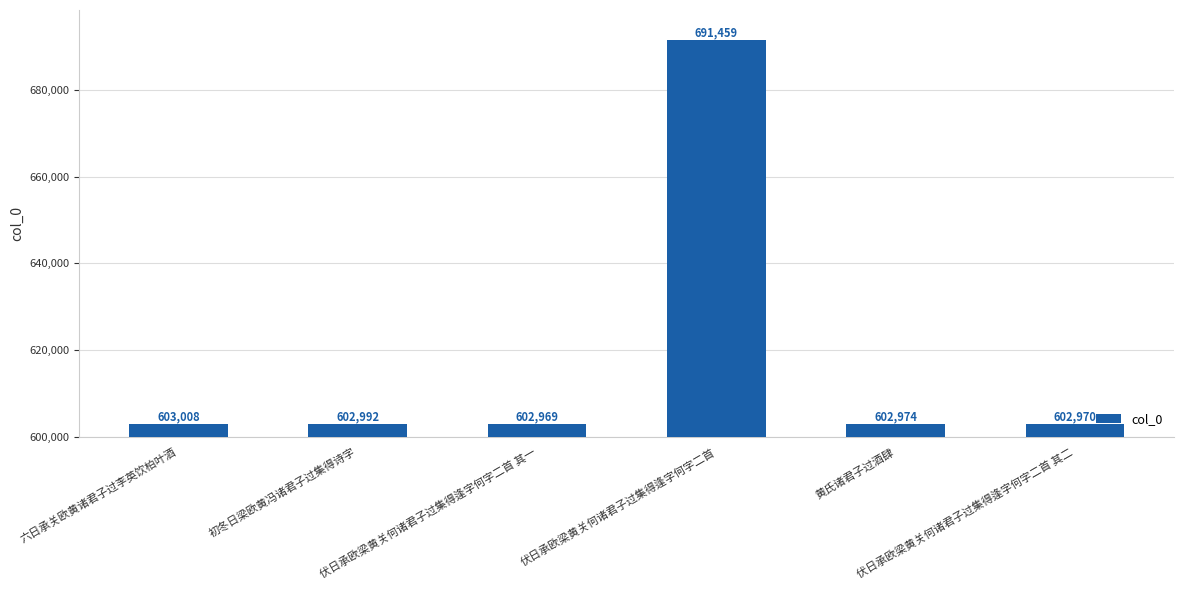

Is it true that the value at 伏日承欧梁黄关何诸君子过集得逢字何字二首 其一 is 602969?

True